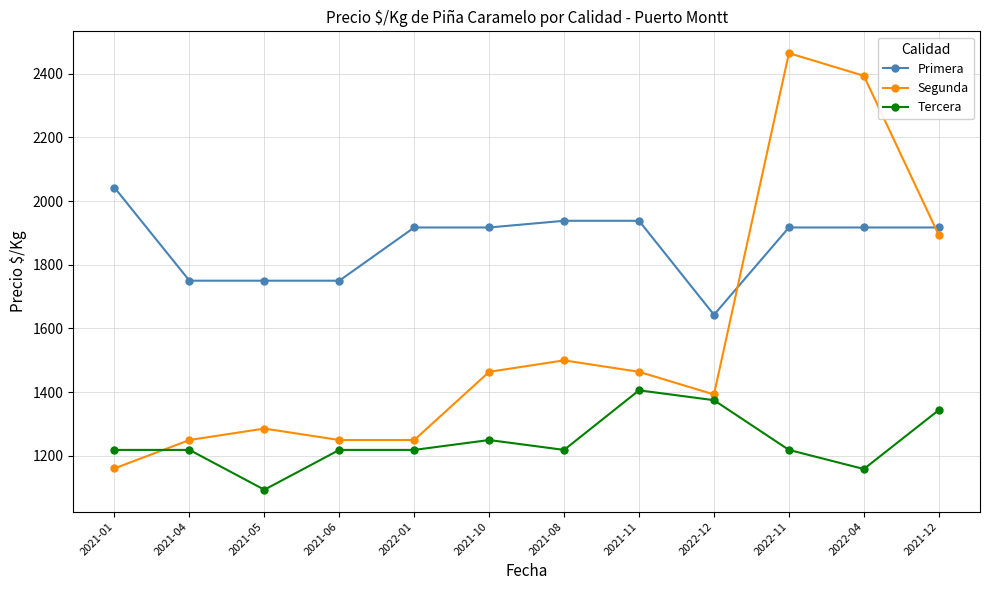

The value of Tercera at 2022-01 is 1219. True or false?

True